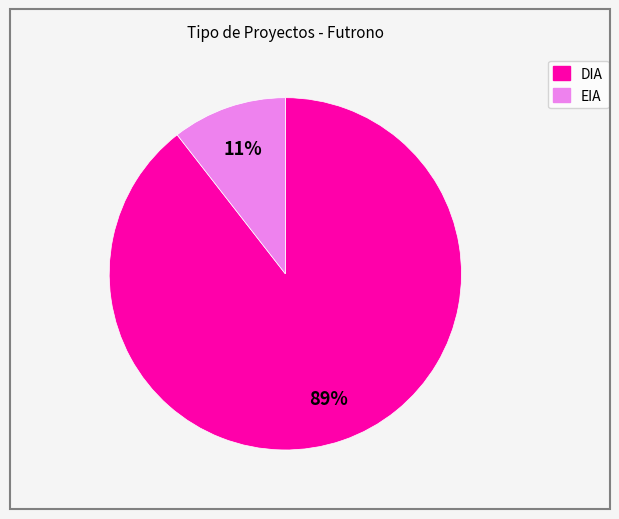

What percentage is the DIA slice, to the nearest percent?

89%